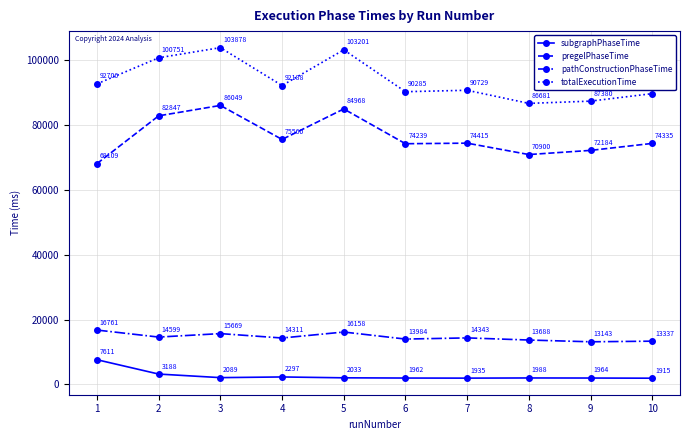

Count the number of data series in this chart.

4